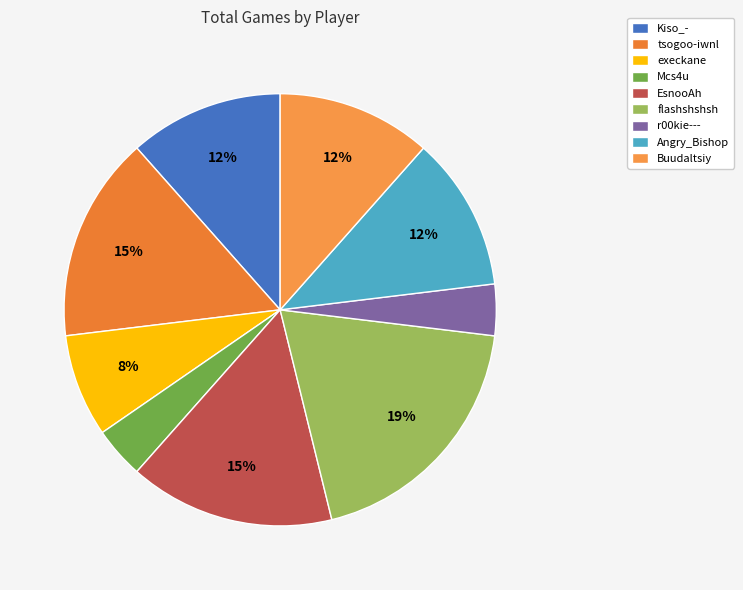

Count the number of slices in the pie.

9